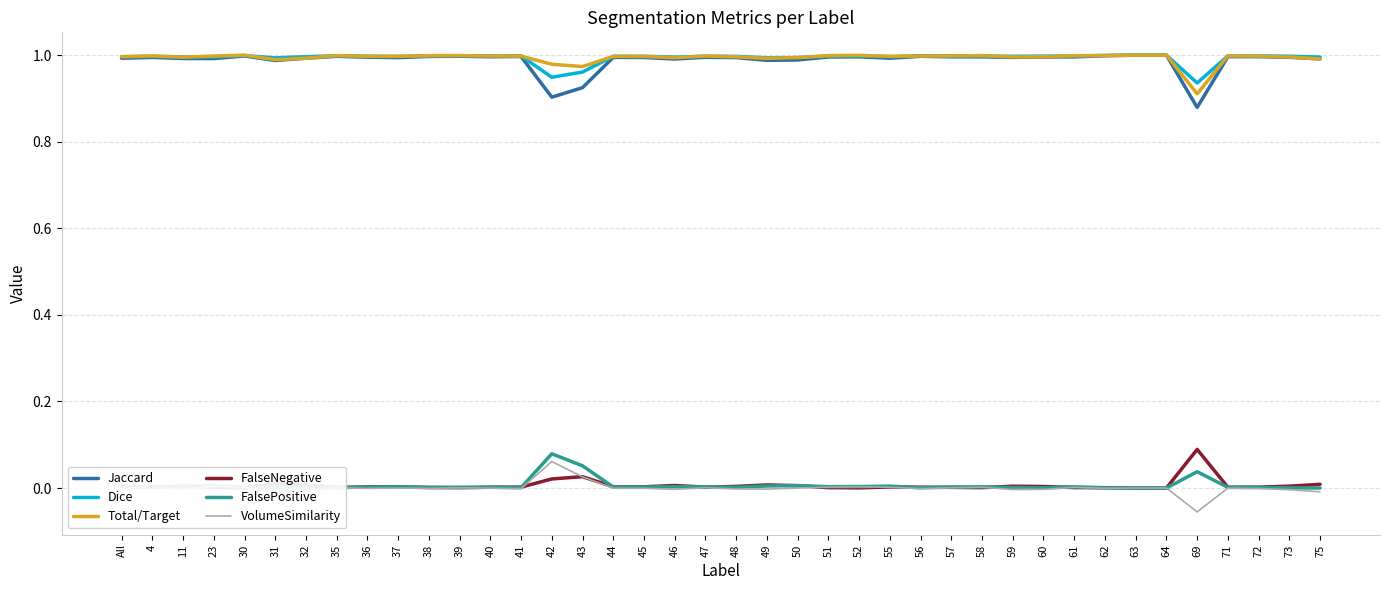

What is the label of the 8th point from the right?

62